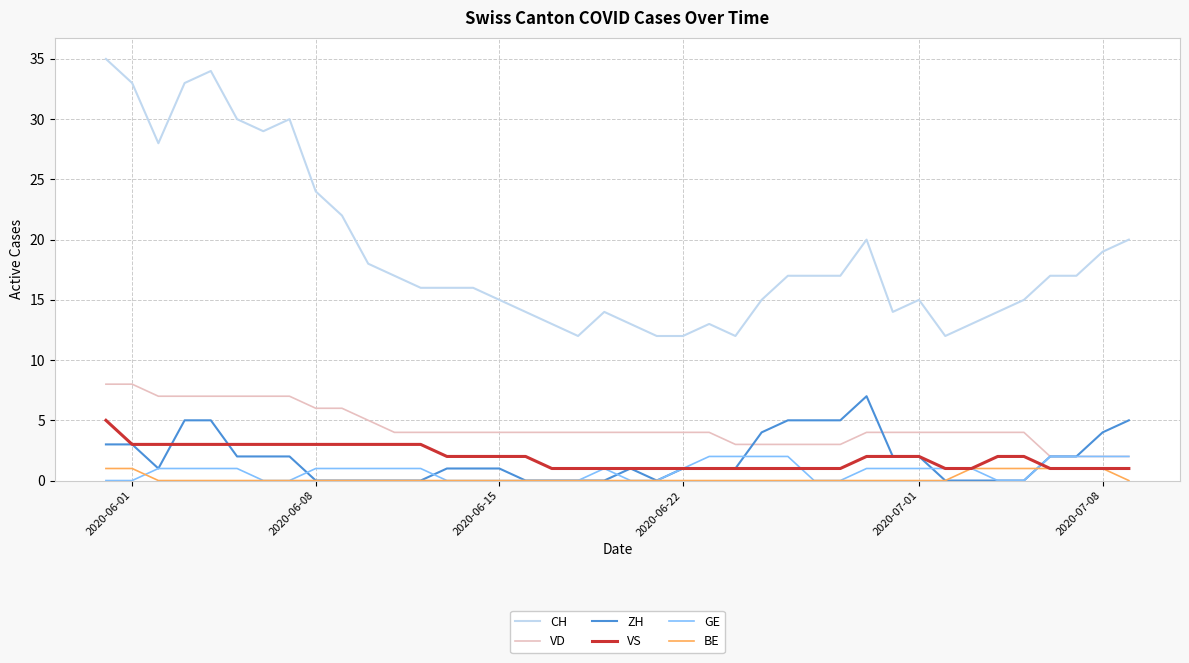

What is the greatest value displayed?

35